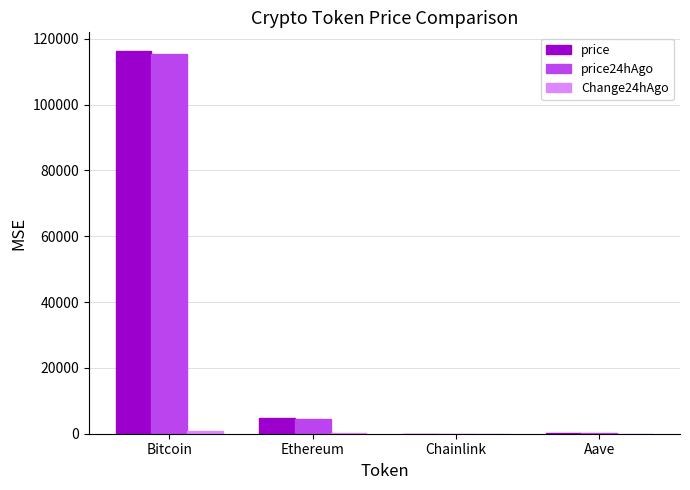

What is the total value across all series at Chainlink?

50.3